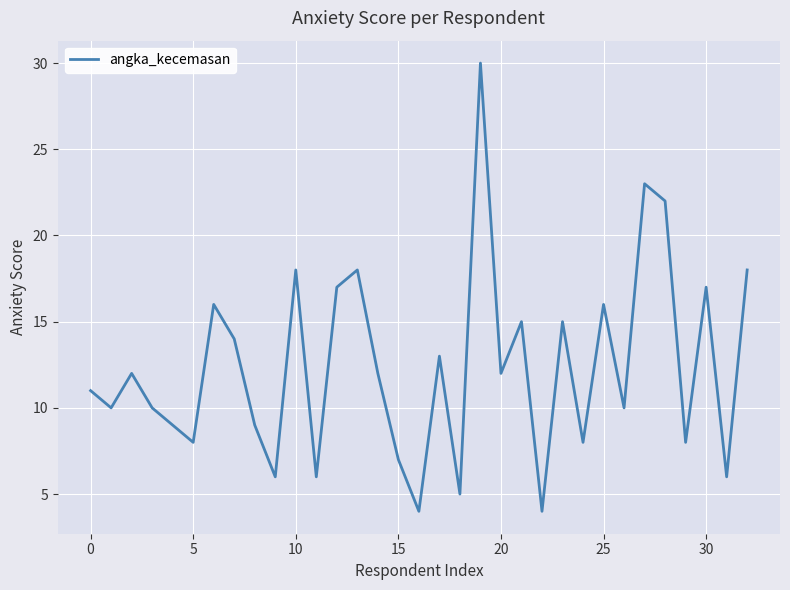

What is the difference between the maximum and minimum values?

26